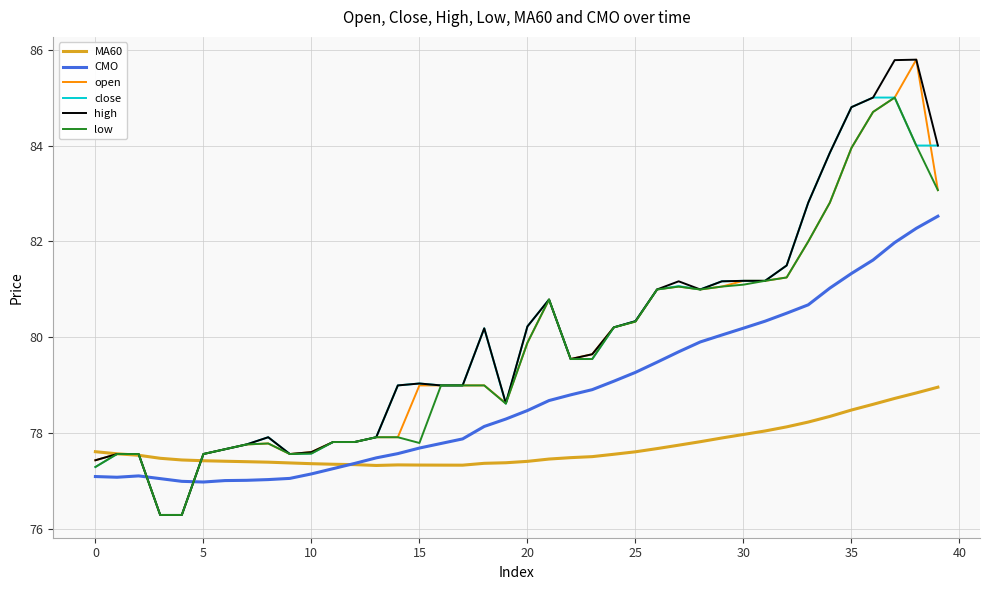

What is the minimum value for MA60?

77.3